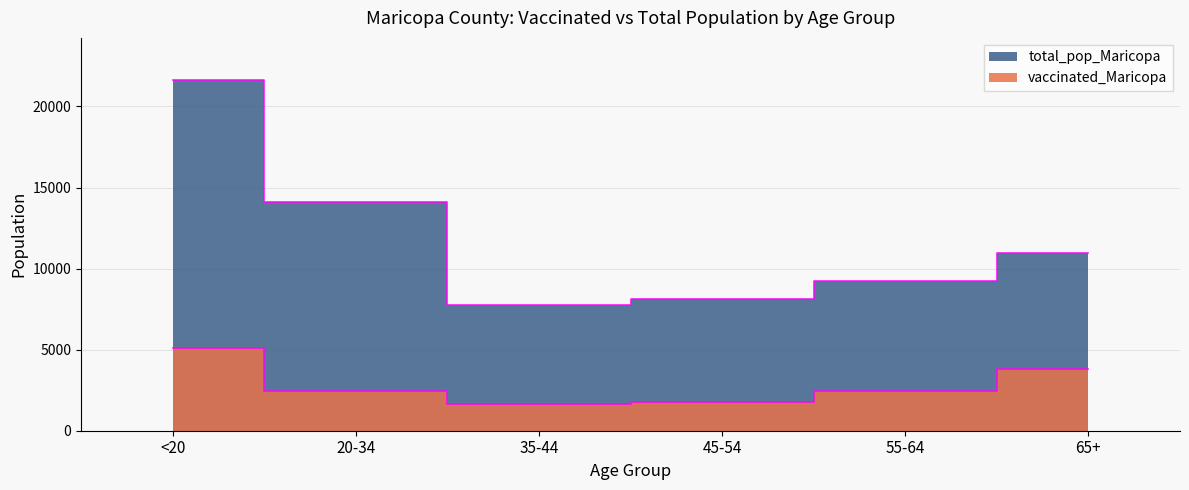

How many lines are shown in the chart?

2